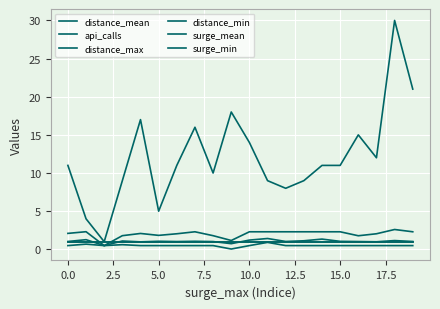

Which series has the largest total across all categories?

api_calls